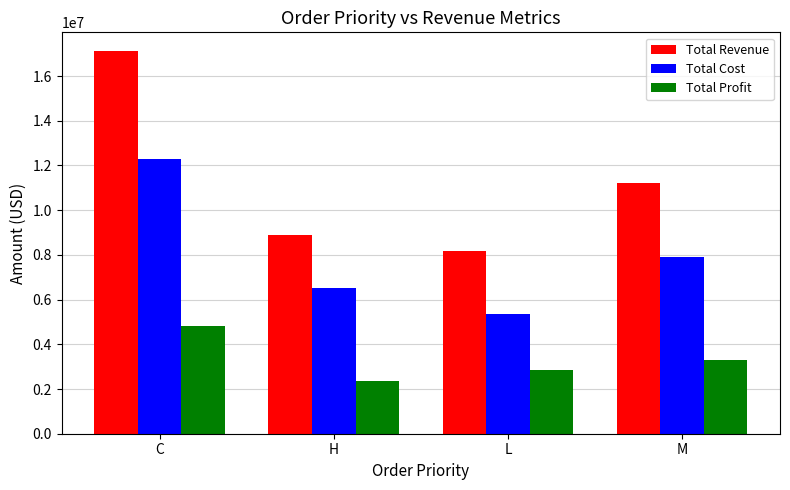

Is the value of Total Cost at C greater than the value of Total Profit at L?

Yes